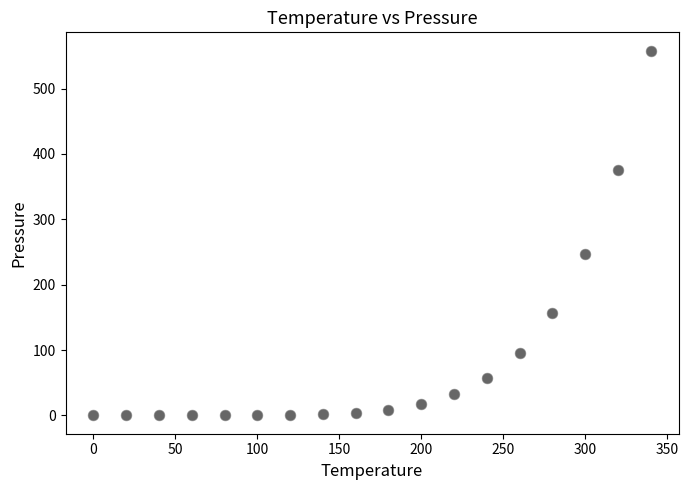

What is the range of Y values (max minus min)?

558.0